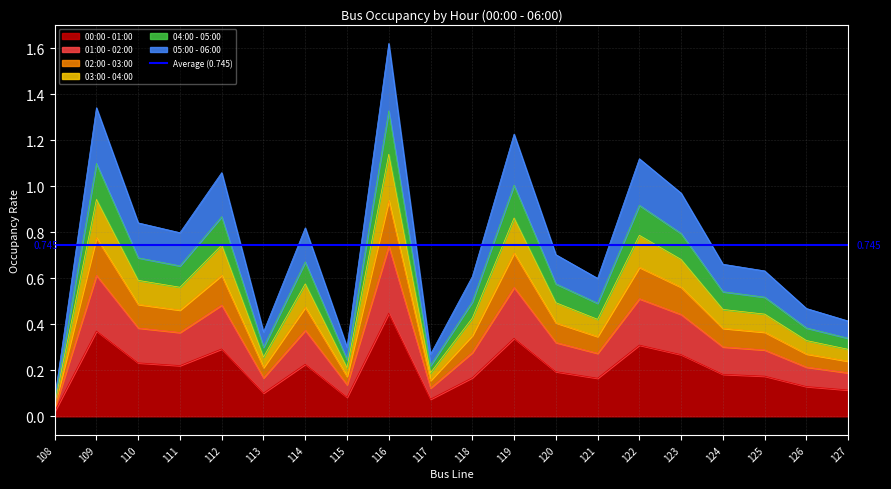

How many series are shown in this chart?

6